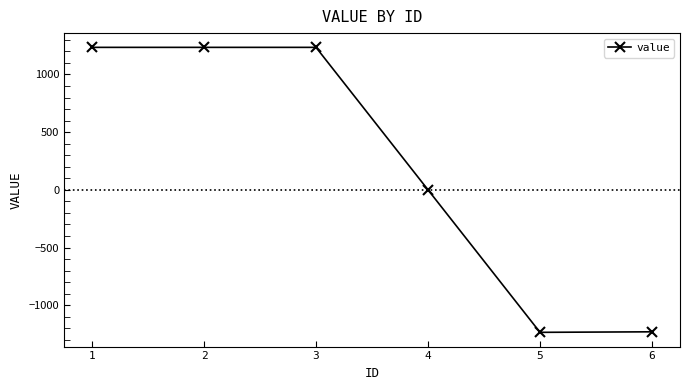

What is the difference between the maximum and minimum values?

2469.1